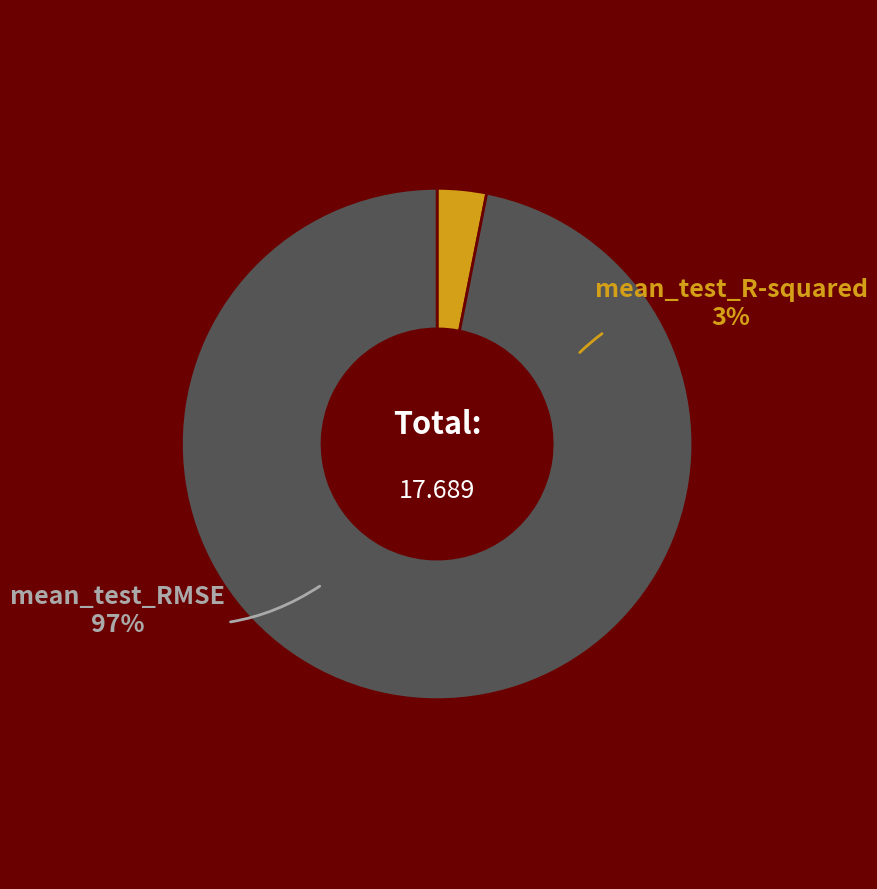

What is the majority slice?

mean_test_RMSE